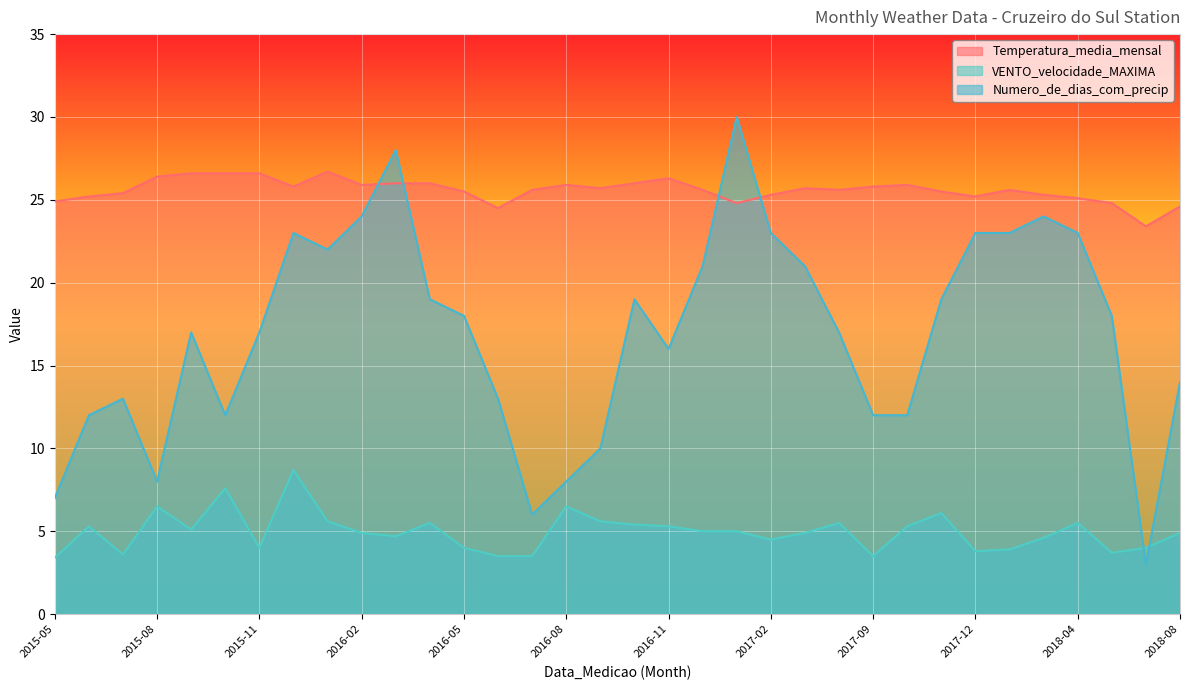

Between which two adjacent categories do VENTO_velocidade_MAXIMA and Numero_de_dias_com_precip first intersect?

2018-05 and 2018-06